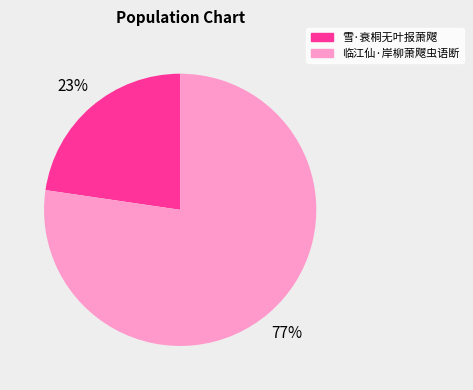

Do 临江仙·岸柳萧飕虫语断 and 雪·衰桐无叶报萧飕 together represent more than half of the pie?

Yes